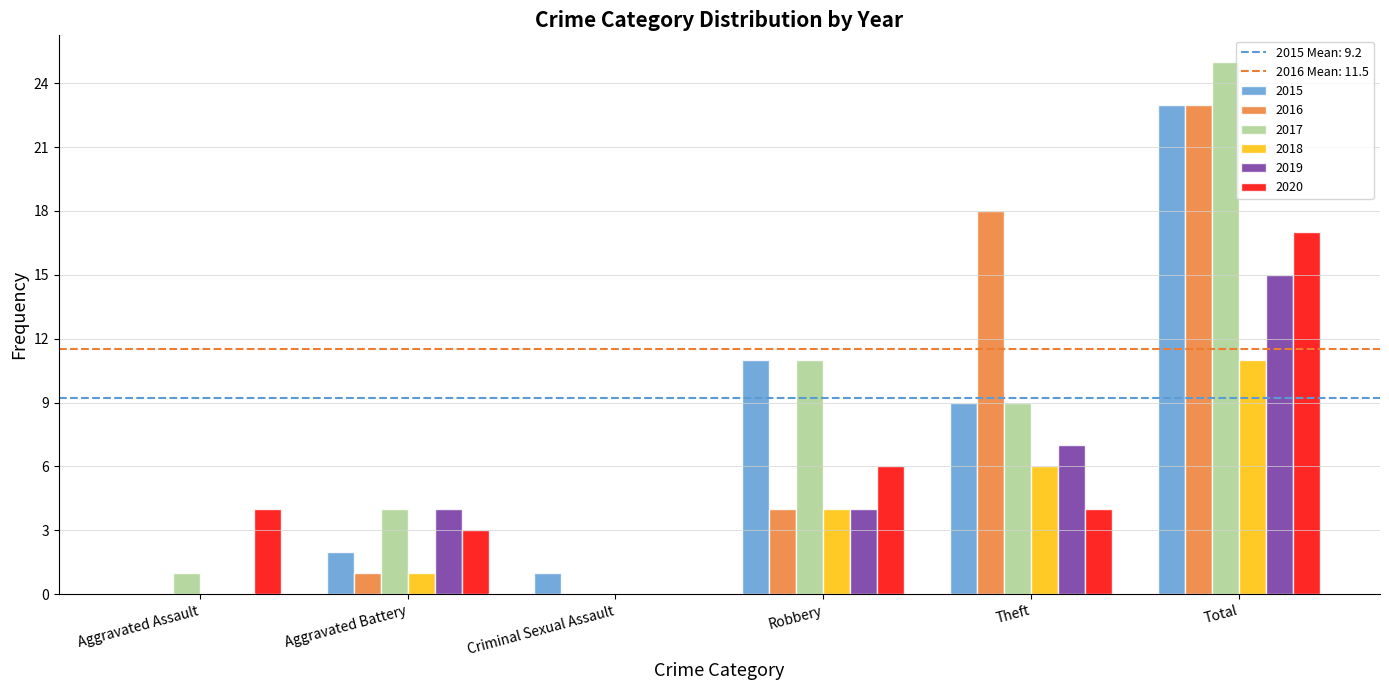

Is the value of 2015 at Theft greater than the value of 2016 at Total?

No